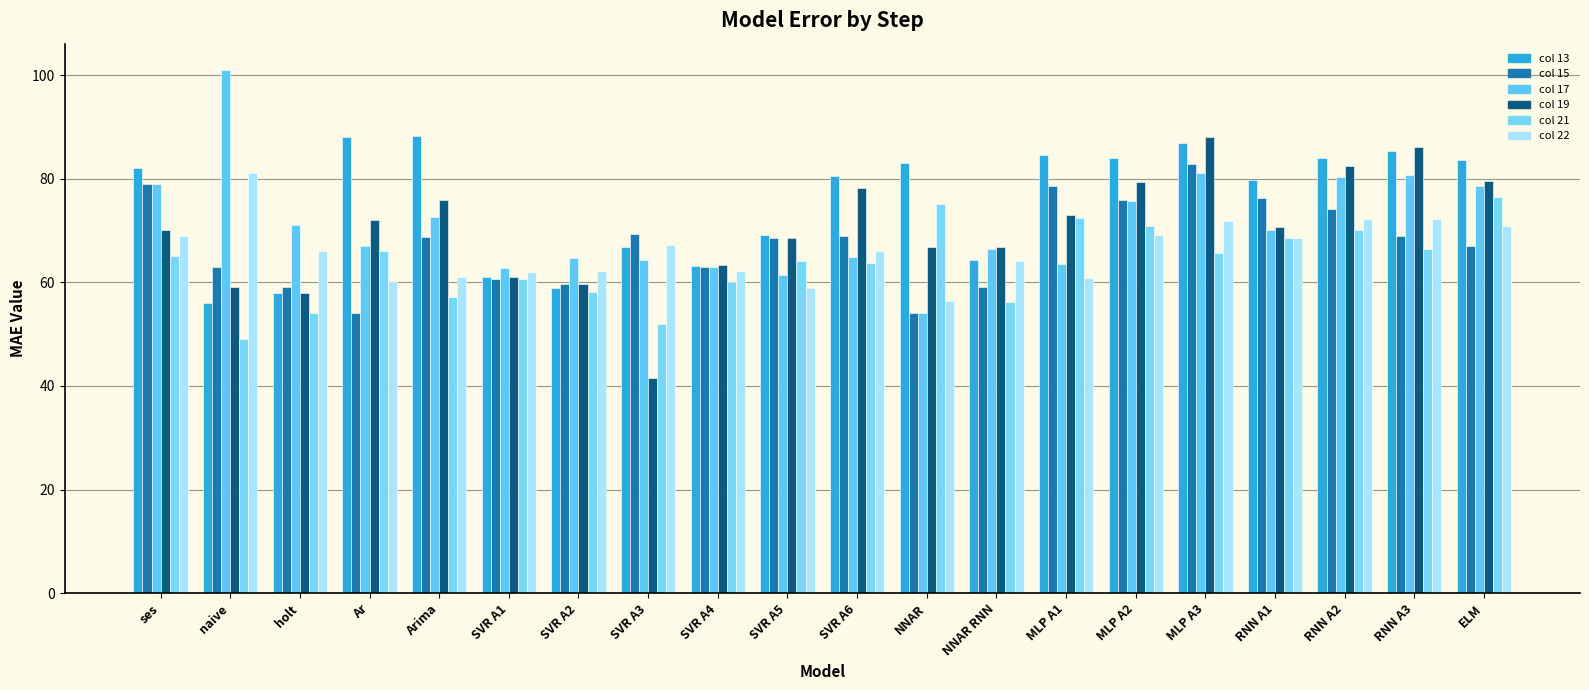

The col_13 series shows 66.8 at SVR A3. True or false?

True